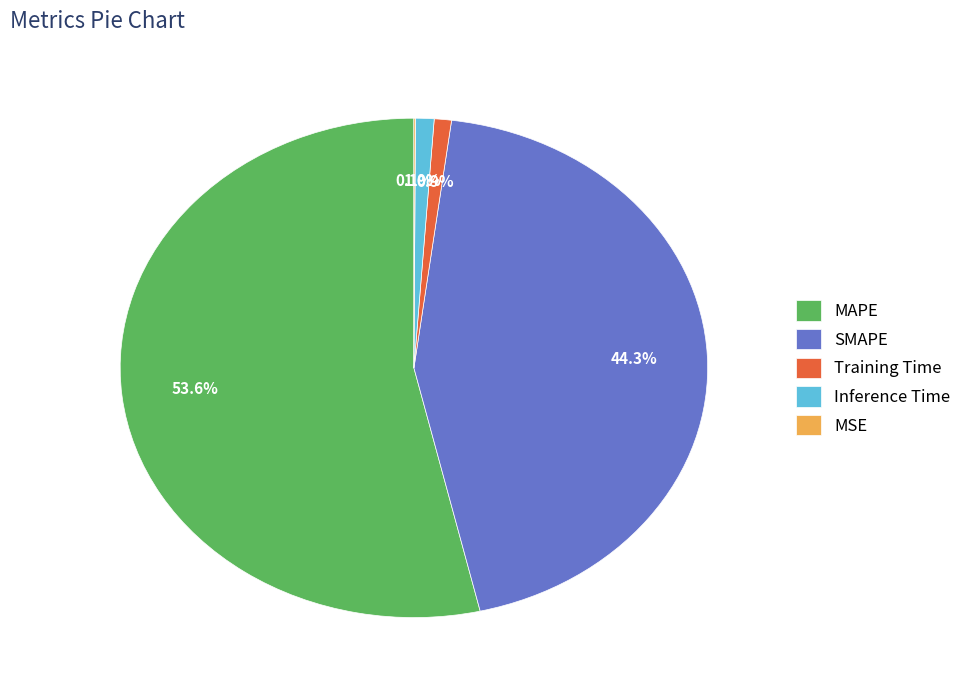

Which slice is the largest?

MAPE